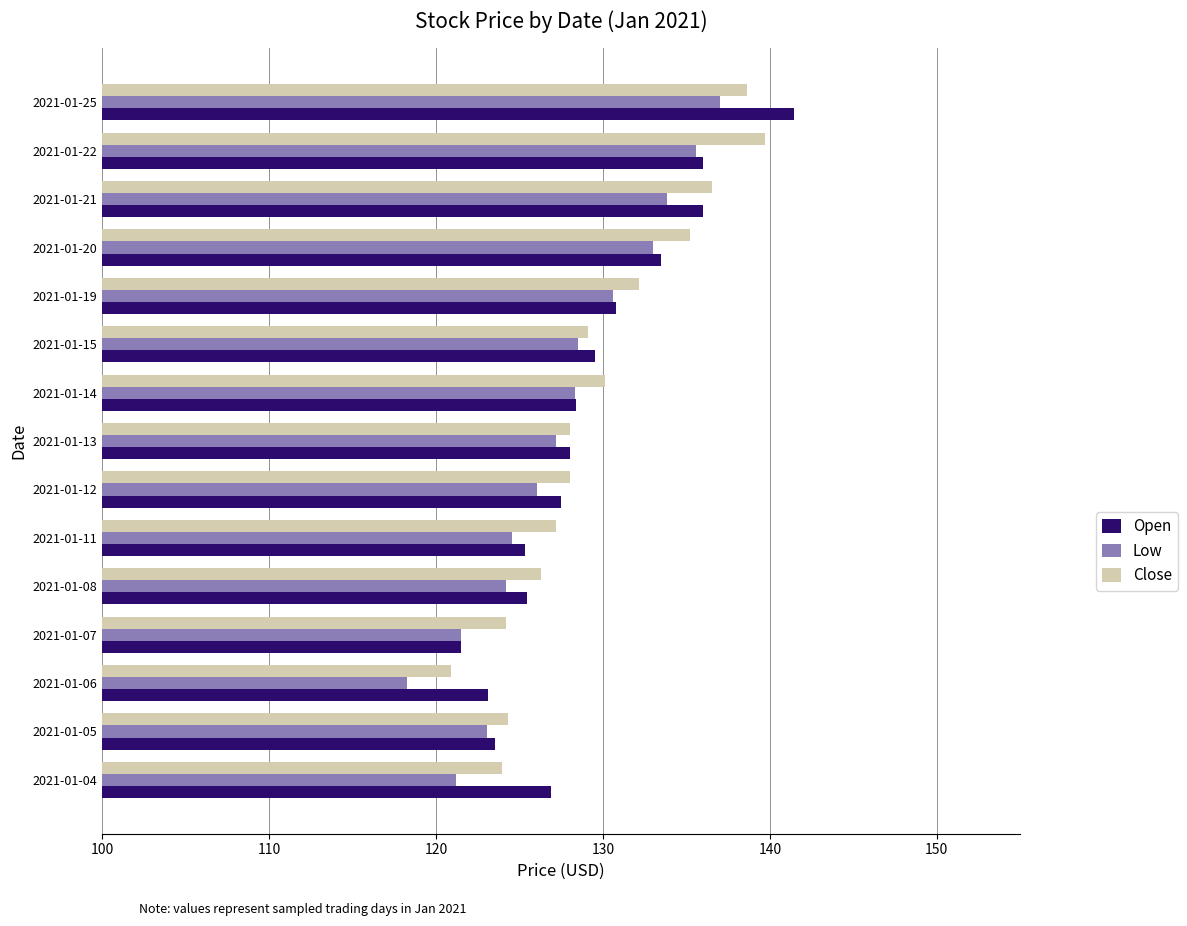

At which category is the sum across all series the highest?

2021-01-25